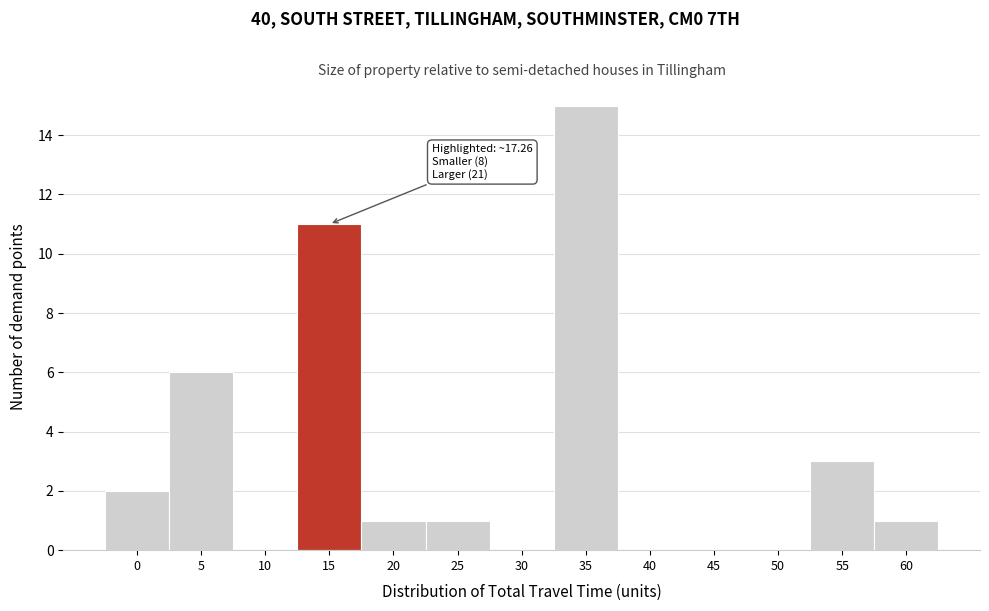

Reading left to right, list all the values displayed in this chart.

0=2	5=6	10=0	15=11	20=1	25=1	30=0	35=15	40=0	45=0	50=0	55=3	60=1